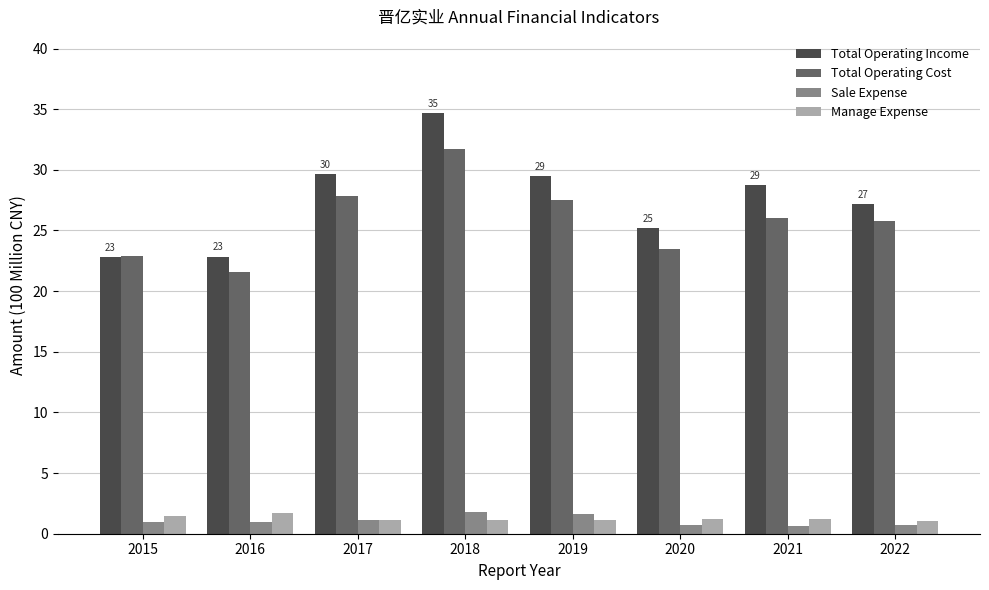

Which series has the largest total across all categories?

Total Operating Income